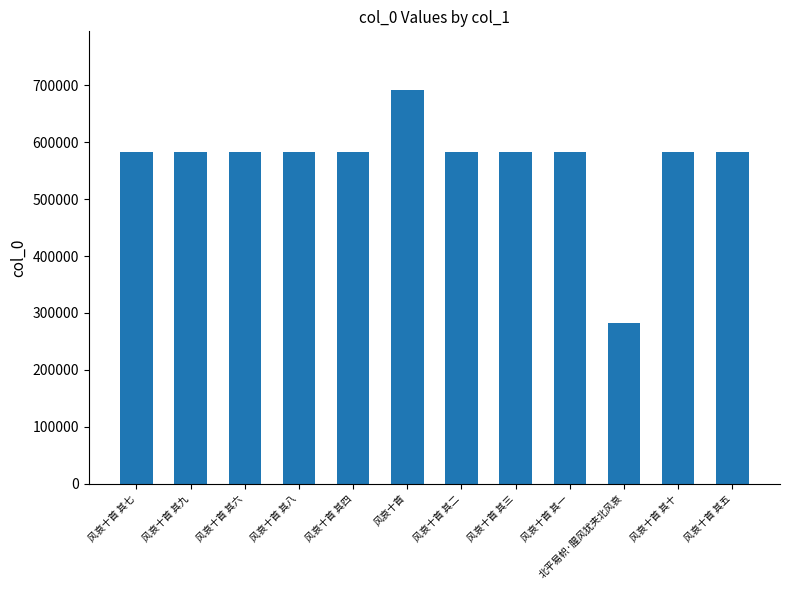

The value at 风哀十首 is 392415. True or false?

False